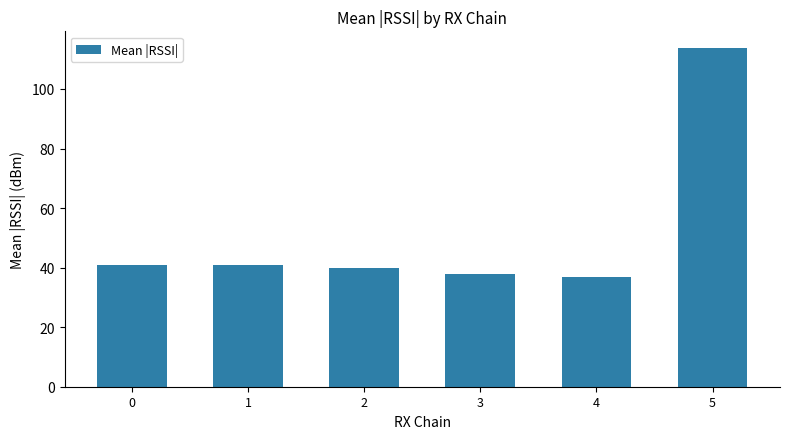

The chart shows a value of 37.0 at 4. True or false?

True